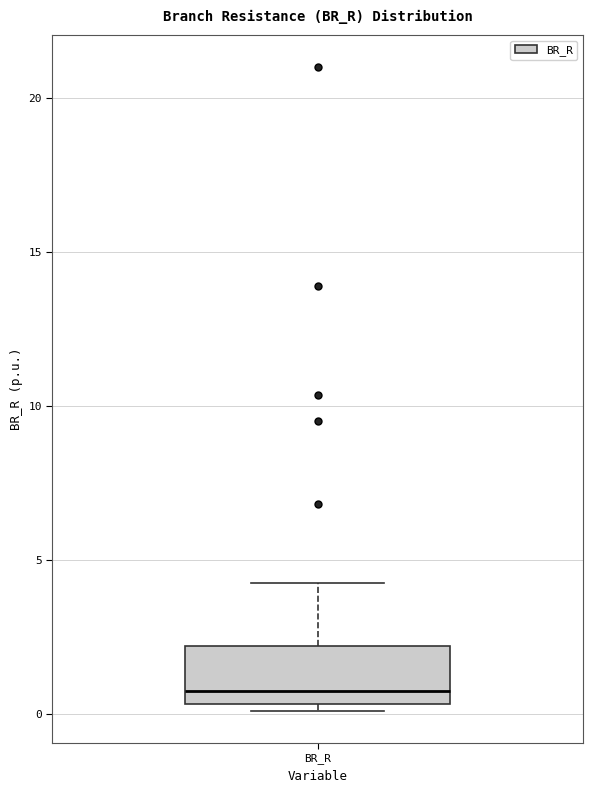

Where does the upper whisker of the box for BR_R end on the y-axis? The values are not printed on the chart, so give them approximately, as read against the axis.

4.0